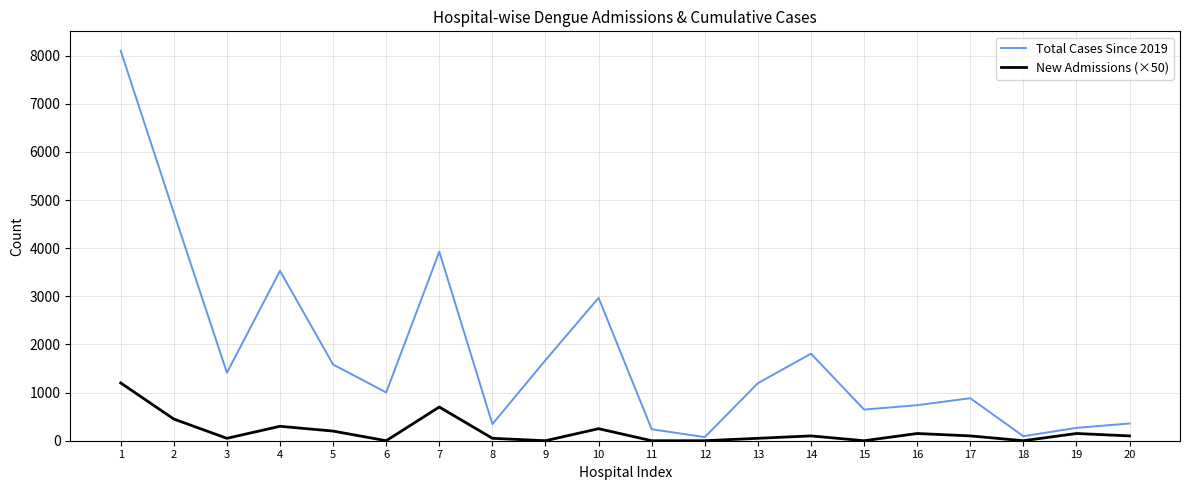

Where does the Total Cases Since 2019 series first go above 1195?

1